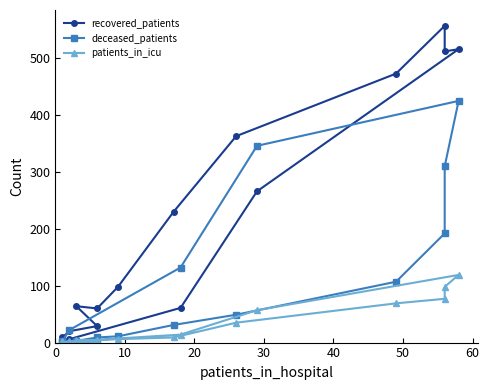

Where is the first local minimum for patients_in_icu?

10